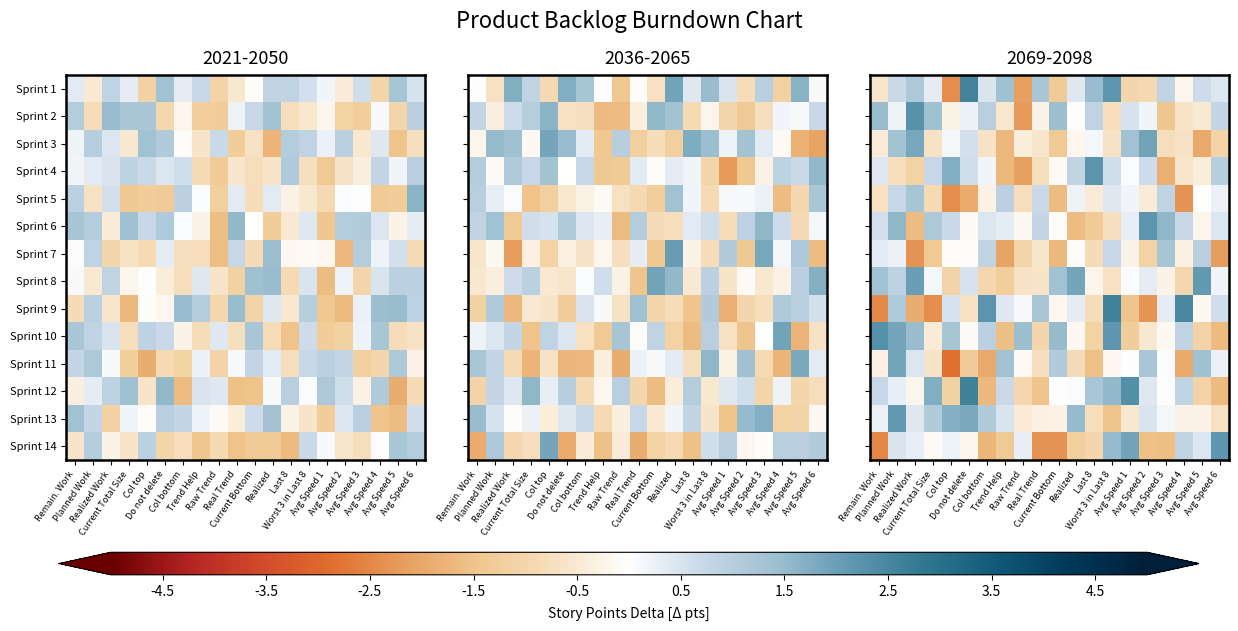

Is it true that Sprint 5 equals 0.7 at Planned Work?

True